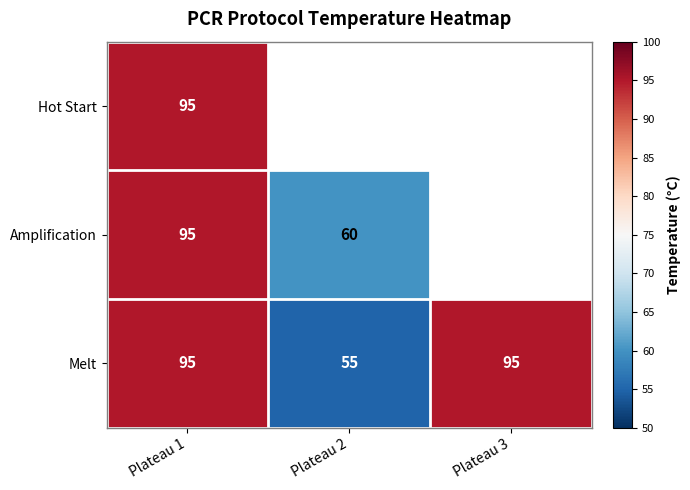

True or false: Hot Start has a value of 34.4 at Plateau 1.

False